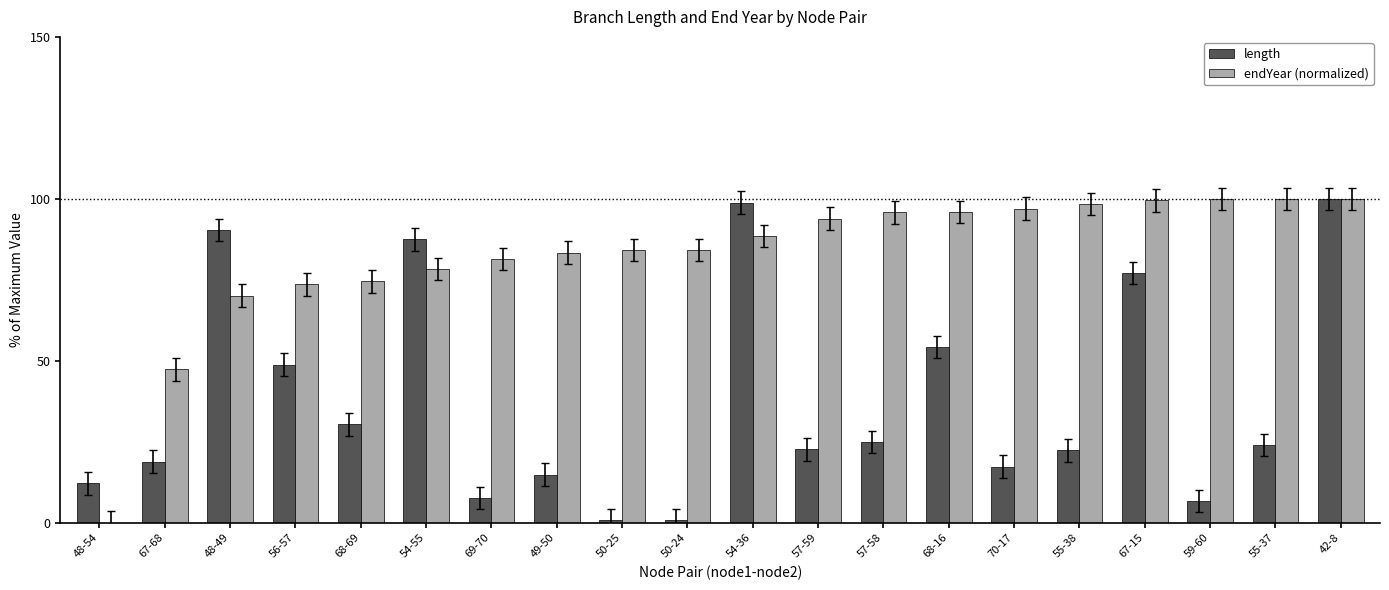

What is the spread (max minus min) of values at 50-25?

83.3